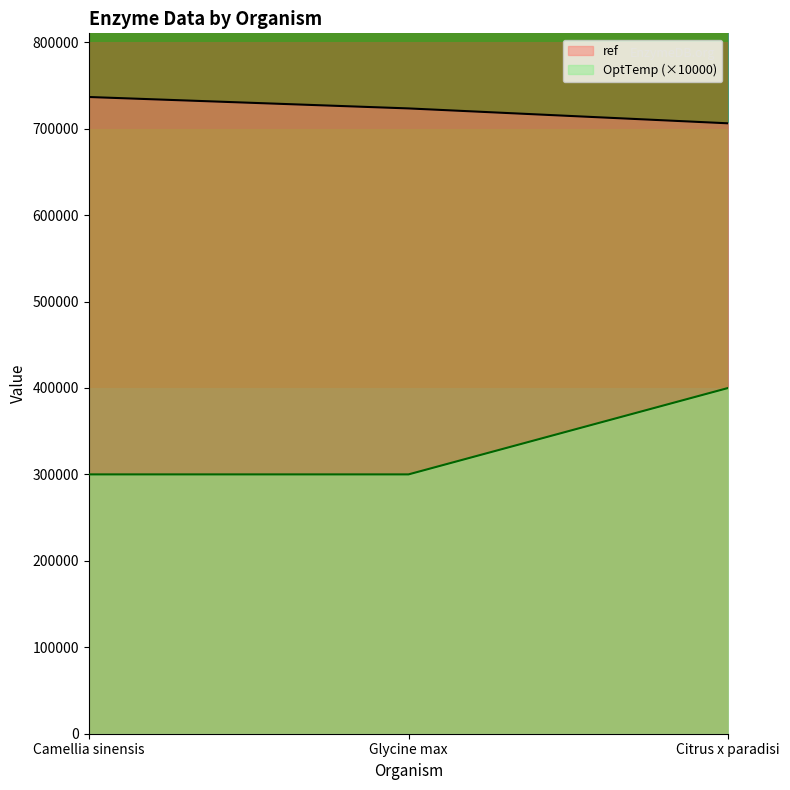

How many lines are shown in the chart?

2